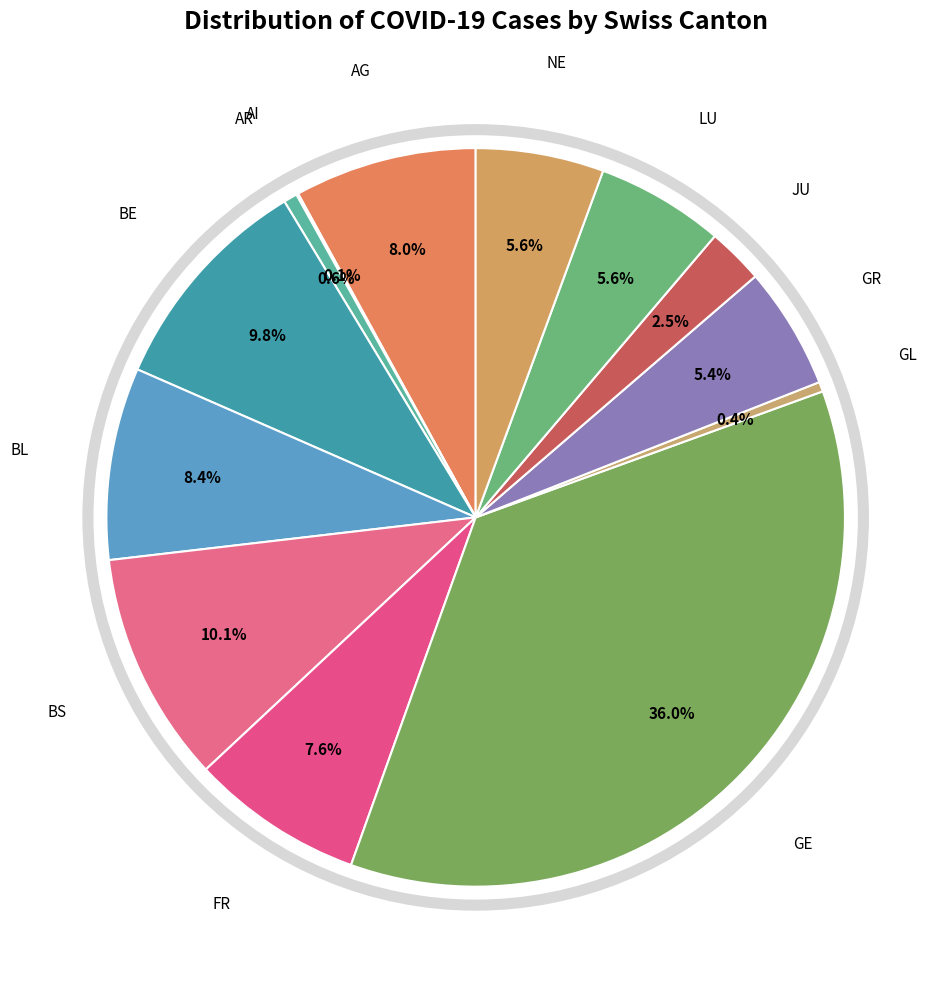

Which has a higher value, BE or AR?

BE